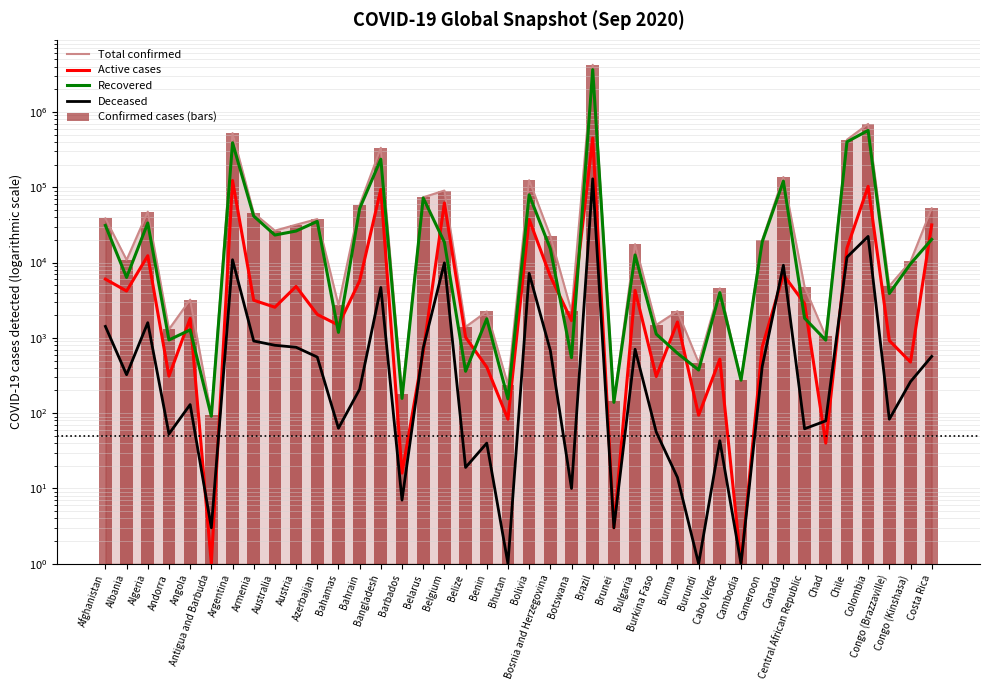

At how many categories does at least one series exceed 1900294?

1